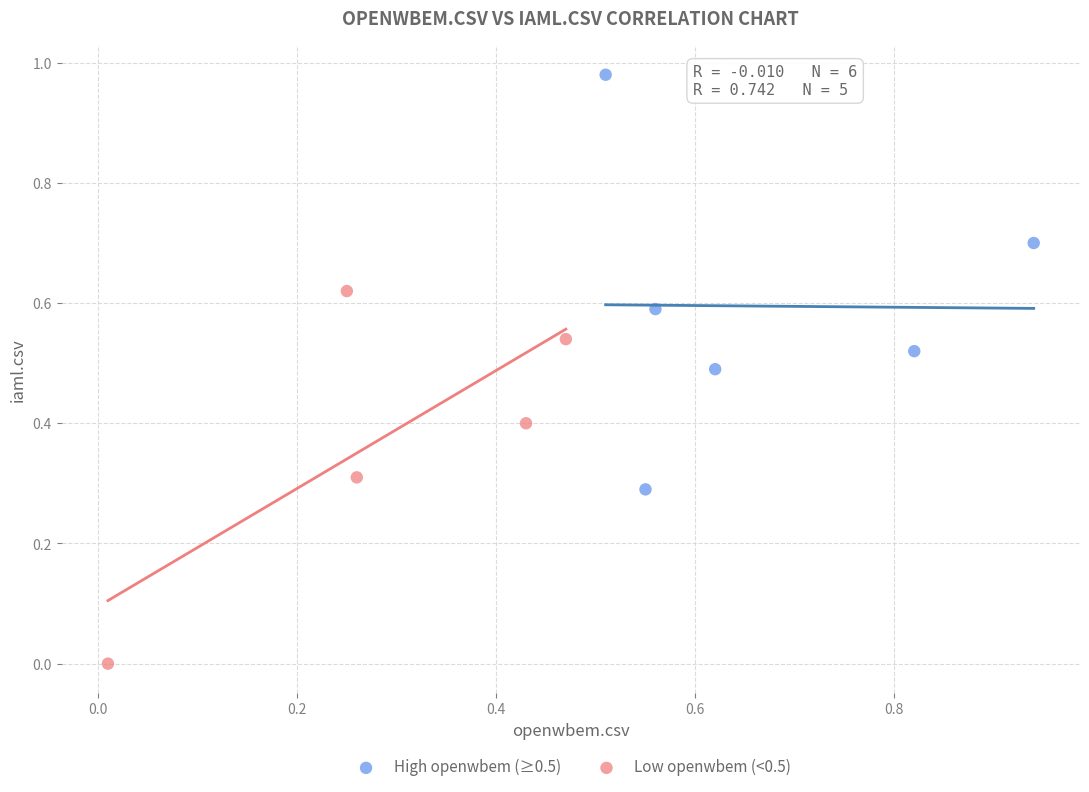

What are all the series names shown in the legend?

High openwbem (≥0.5), Low openwbem (<0.5)